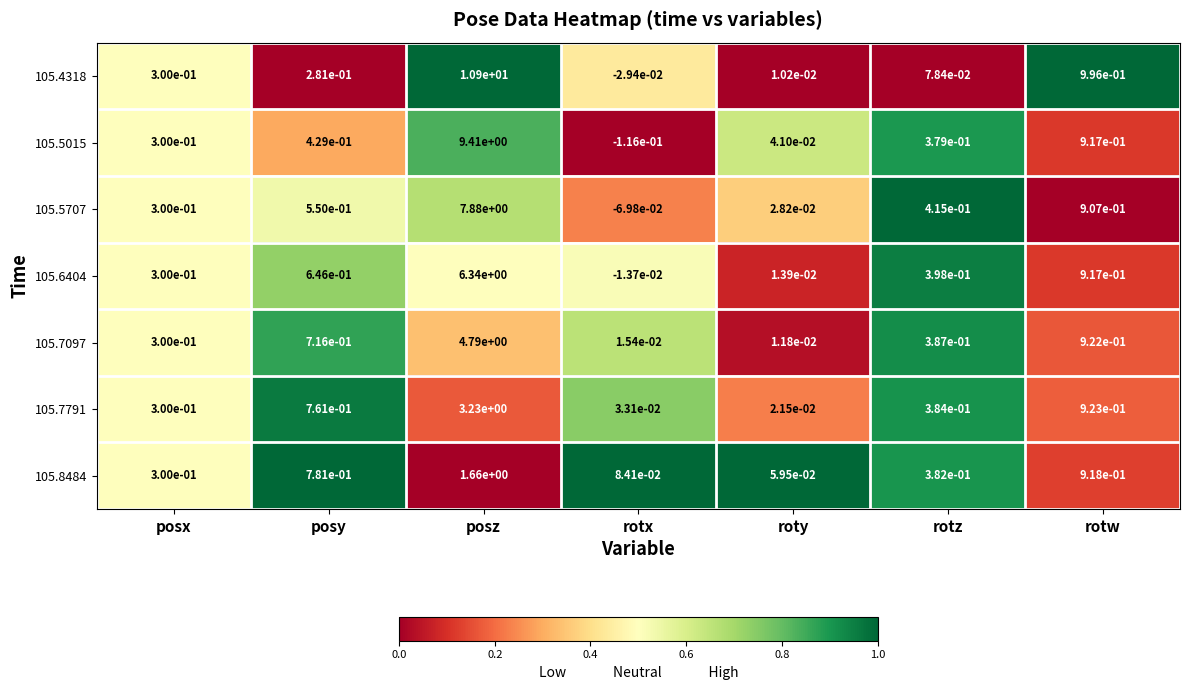

How many data points in 105.6404 are less than 0?

1